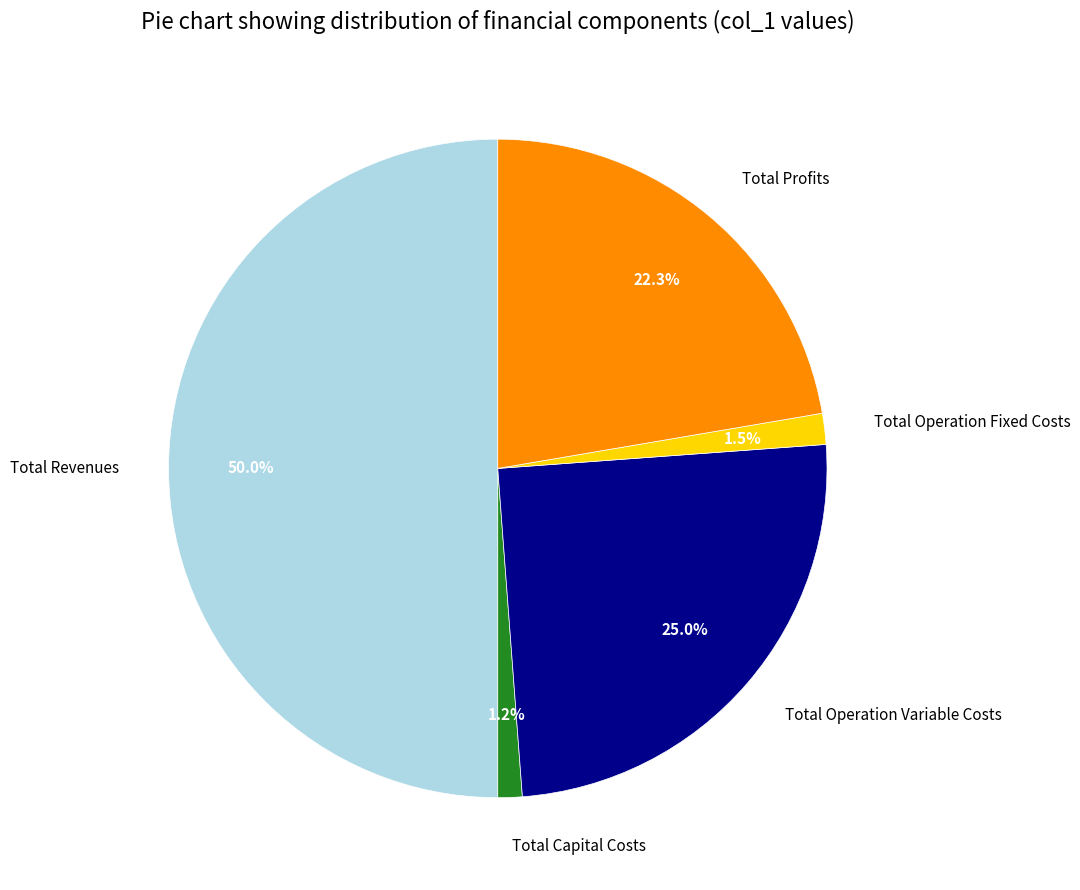

What is the total percentage of Total Profits and Total Operation Fixed Costs?

23.8%